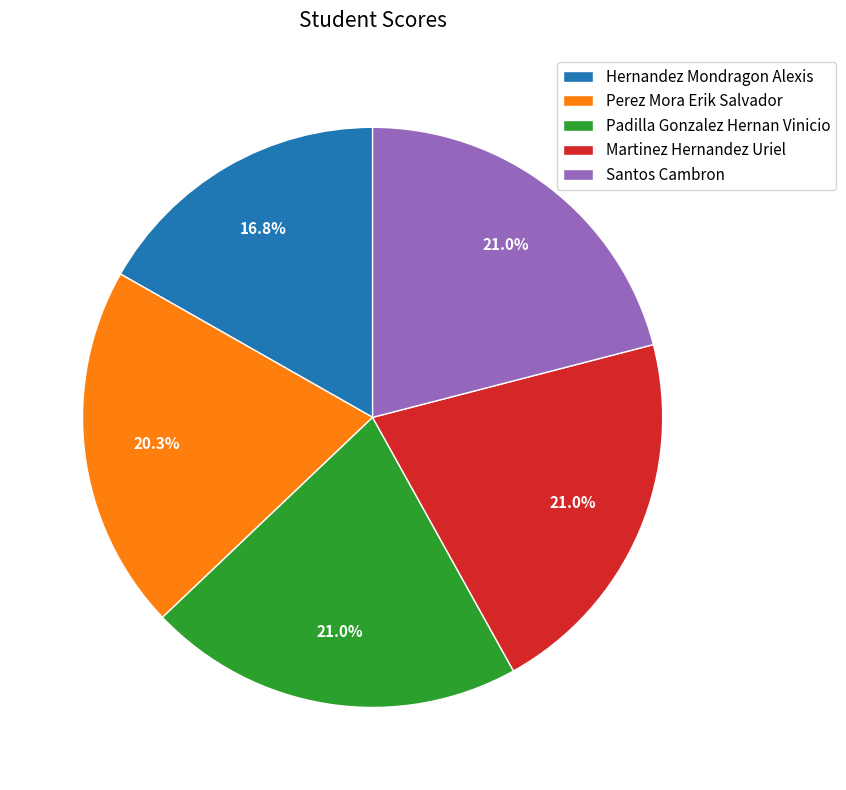

The Padilla Gonzalez Hernan Vinicio slice represents 31% of the pie. True or false?

False